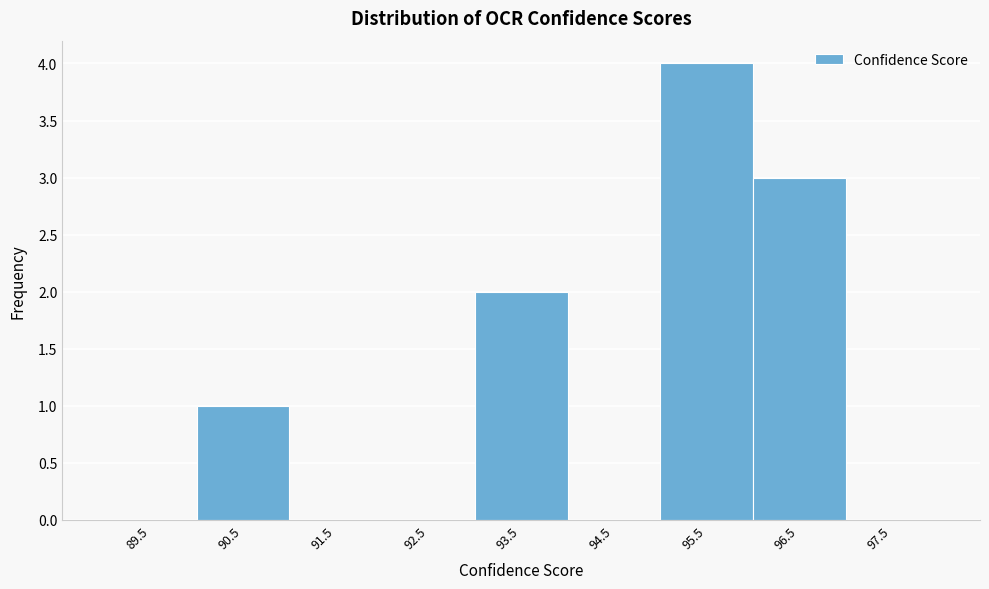

How tall is the bar that spans 95 to 96 on the x-axis? The values are not printed on the chart, so give them approximately, as read against the axis.

4